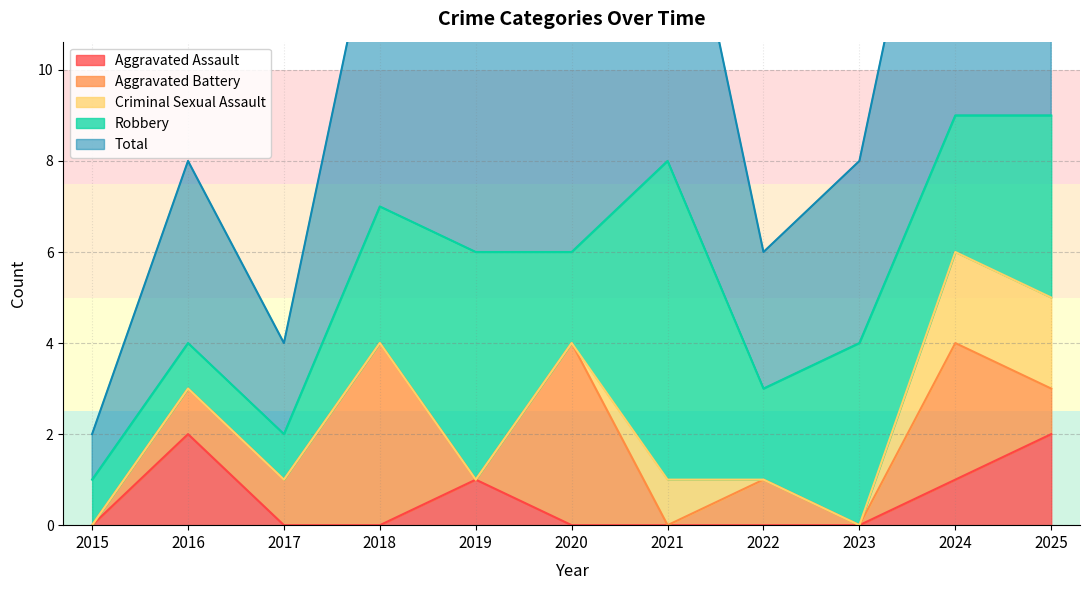

At how many categories does at least one series exceed 5?

6